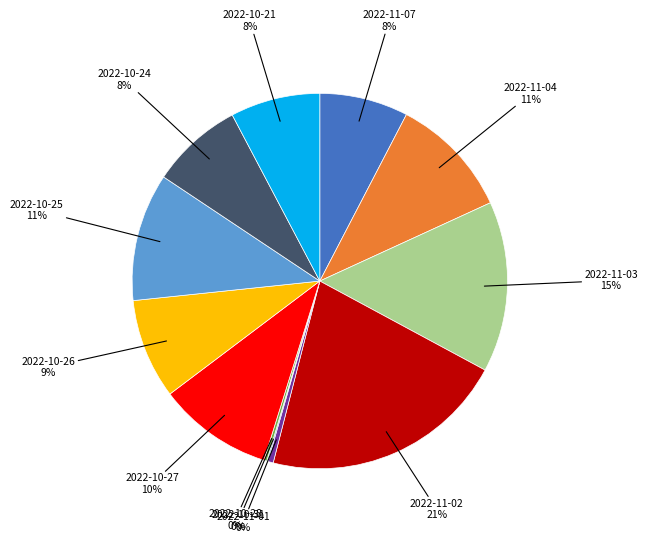

Which slice is the smallest?

2022-10-31